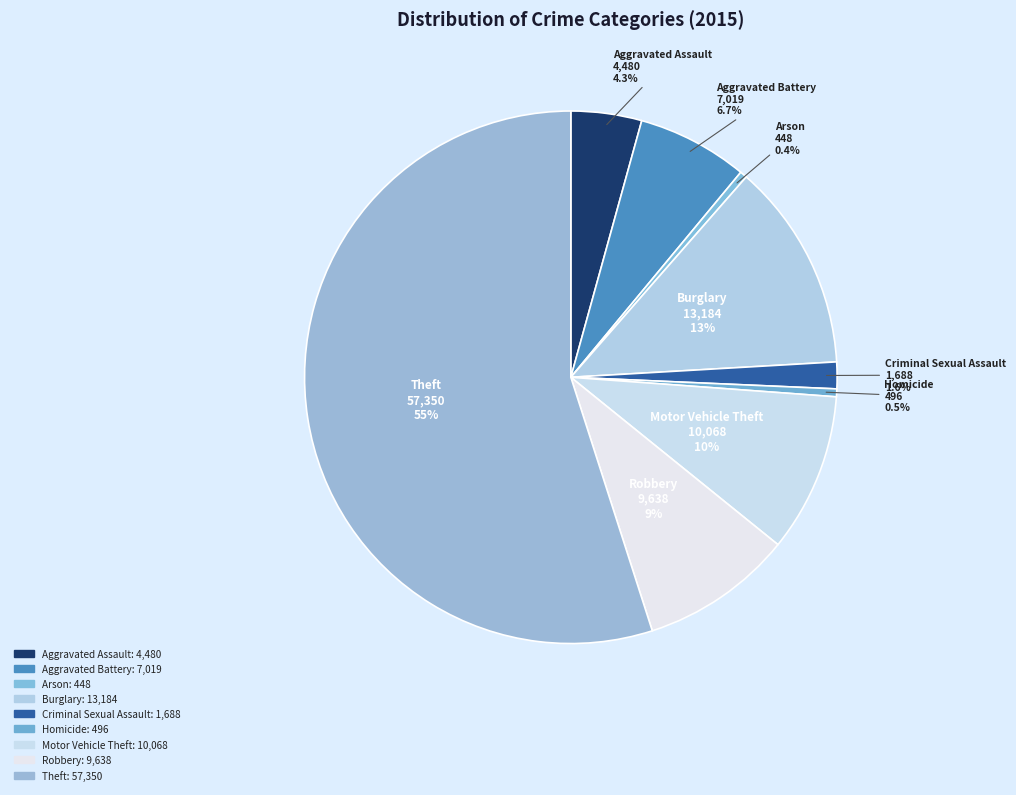

Is there any slice that represents more than half of the pie?

Yes